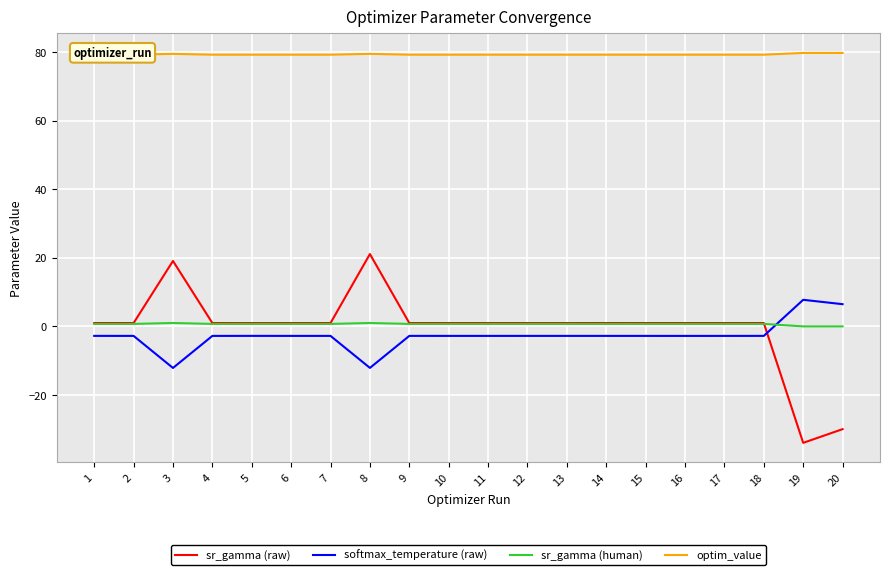

List the series in order of their peak value, lowest first.

sr_gamma (human), softmax_temperature (raw), sr_gamma (raw), optim_value